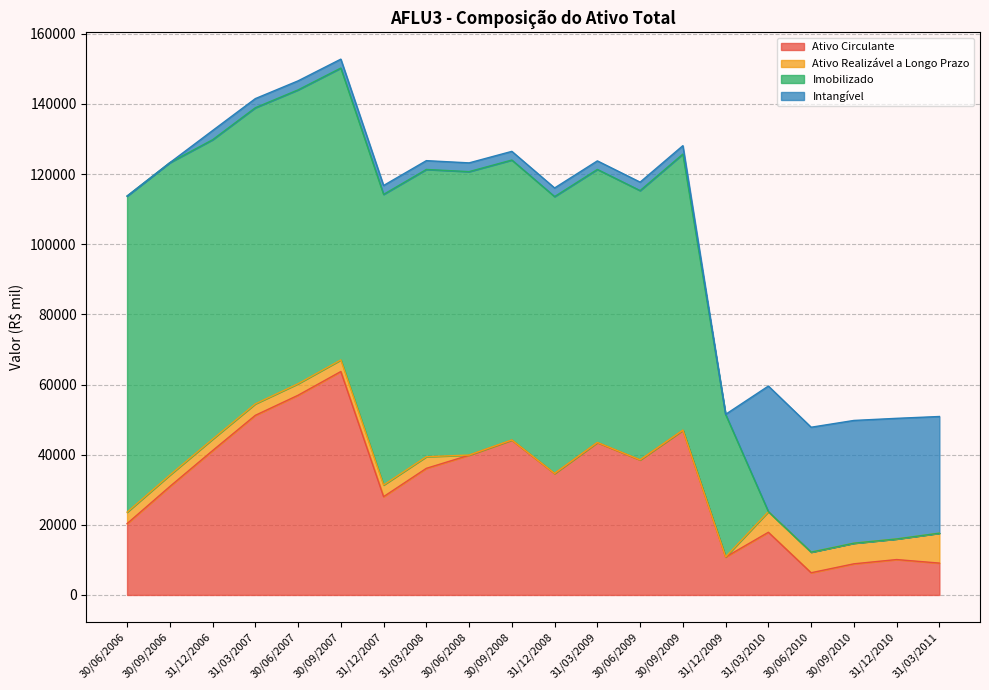

At which label does Imobilizado reach its minimum?

31/03/2010